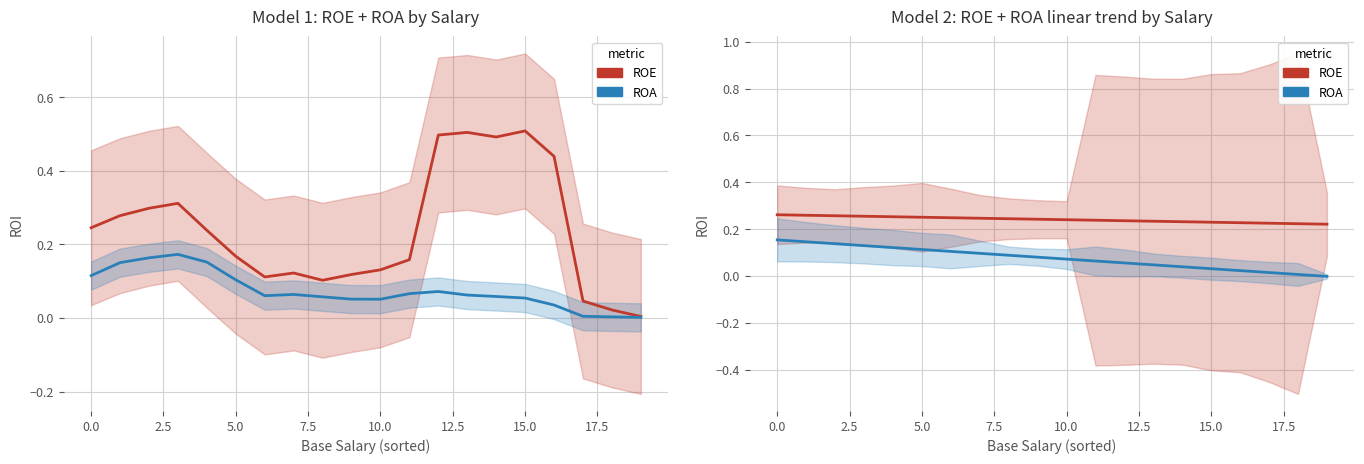

Which category has the lowest value across all series?

19